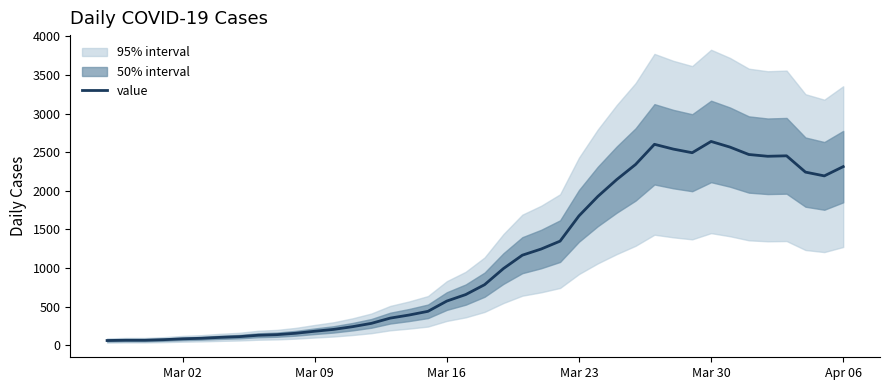

What is the maximum value for value?

2639